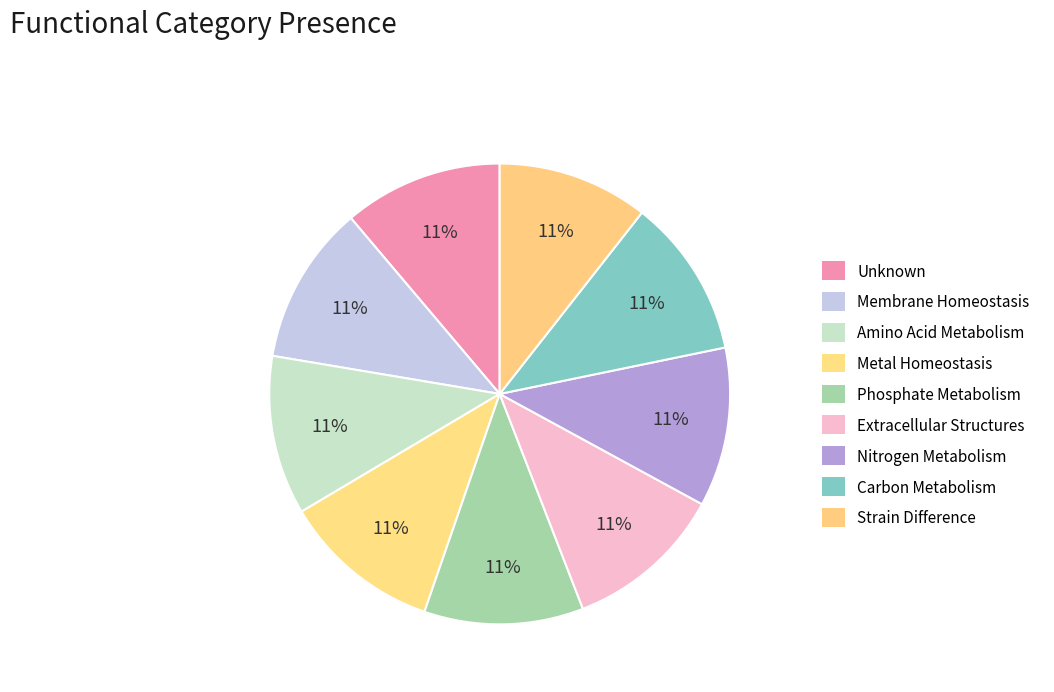

Does any single category account for the majority?

No